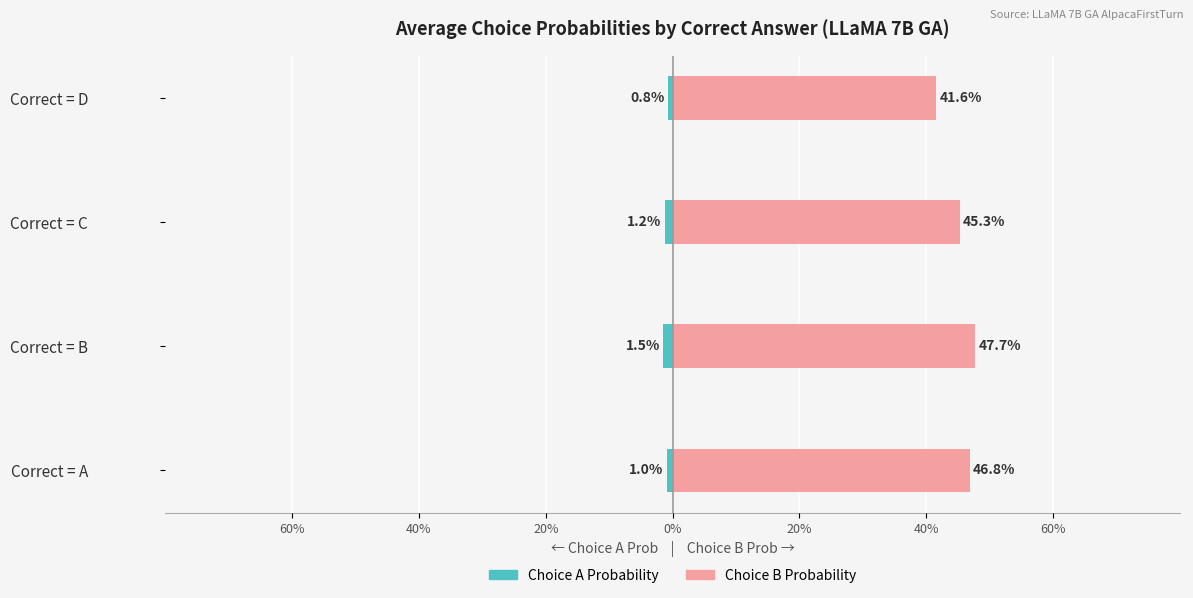

Rank the series by their maximum value, from lowest to highest.

Choice A Prob, Choice B Prob